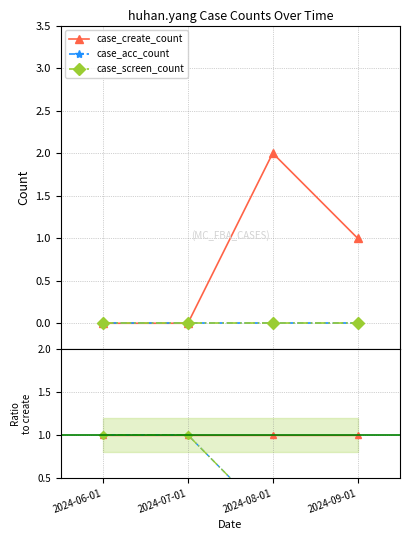

True or false: case_screen_count and case_create_count cross at least once.

False